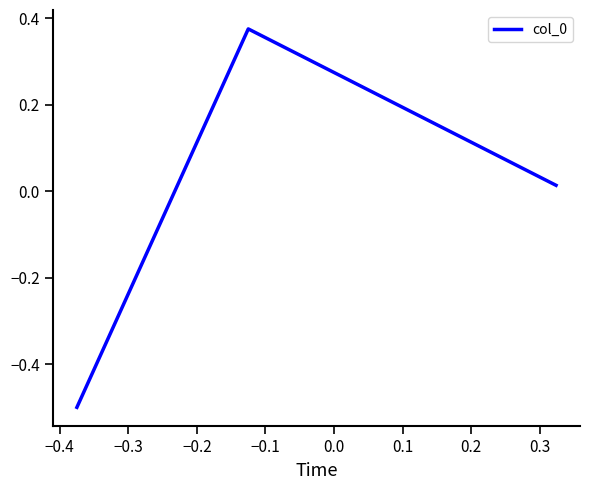

What is the difference between the second highest and minimum values?

0.5